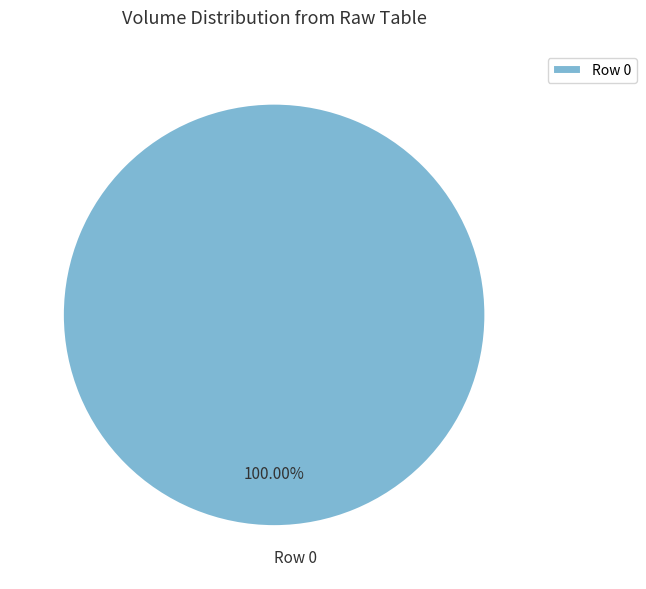

Is there a majority slice in this chart?

Yes